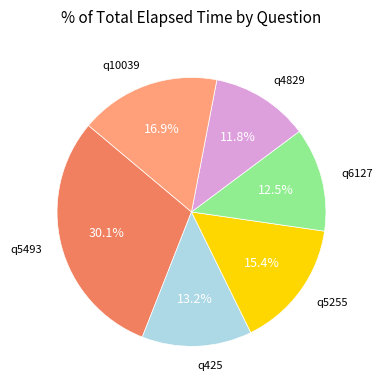

Is there a majority slice in this chart?

No